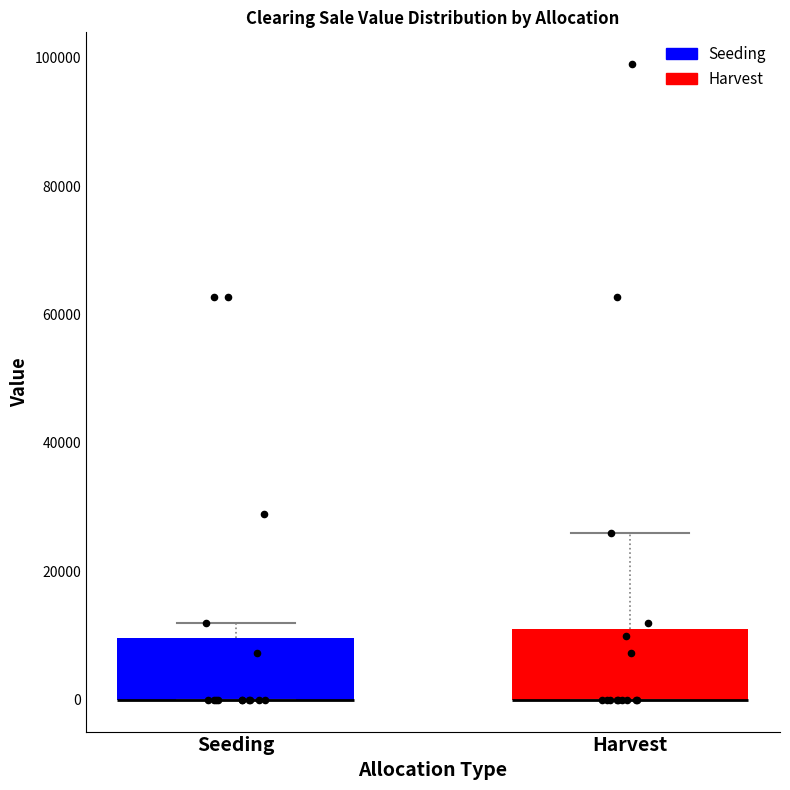

Reading left to right, read every box against the y-axis: the position of its median line, the range the box covers, and the ends of its whiskers. The values are not printed on the chart, so give them approximately, as read against the axis.

Seeding: median 0 (drawn on the box's lower edge), box 0 to 10000, whiskers 0 to 12000
Harvest: median 0 (drawn on the box's lower edge), box 0 to 12000, whiskers 0 to 26000